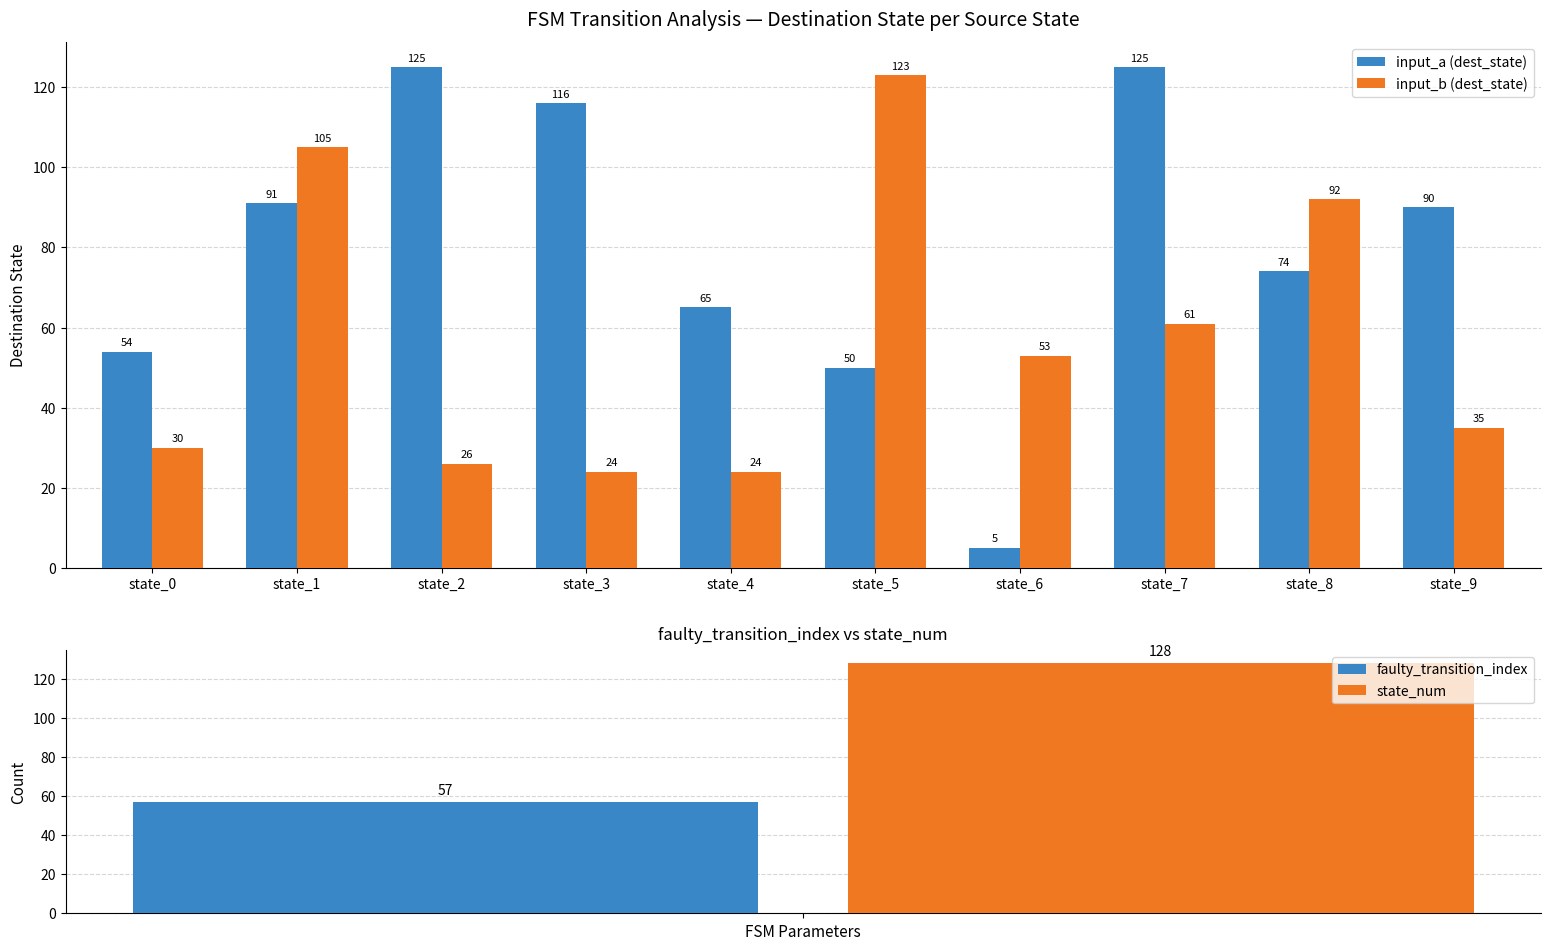

What is the sum of all input_b (dest_state) values?

573